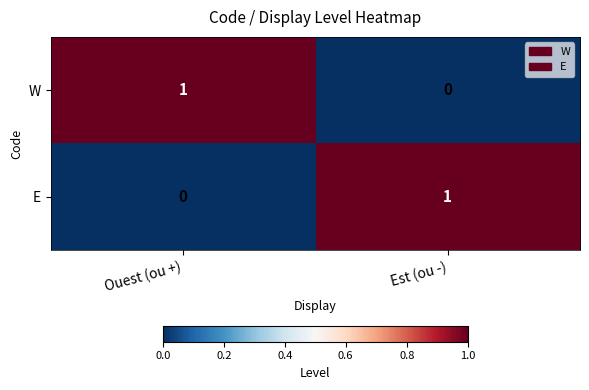

List the labels in order of W value, smallest first.

Est (ou -), Ouest (ou +)